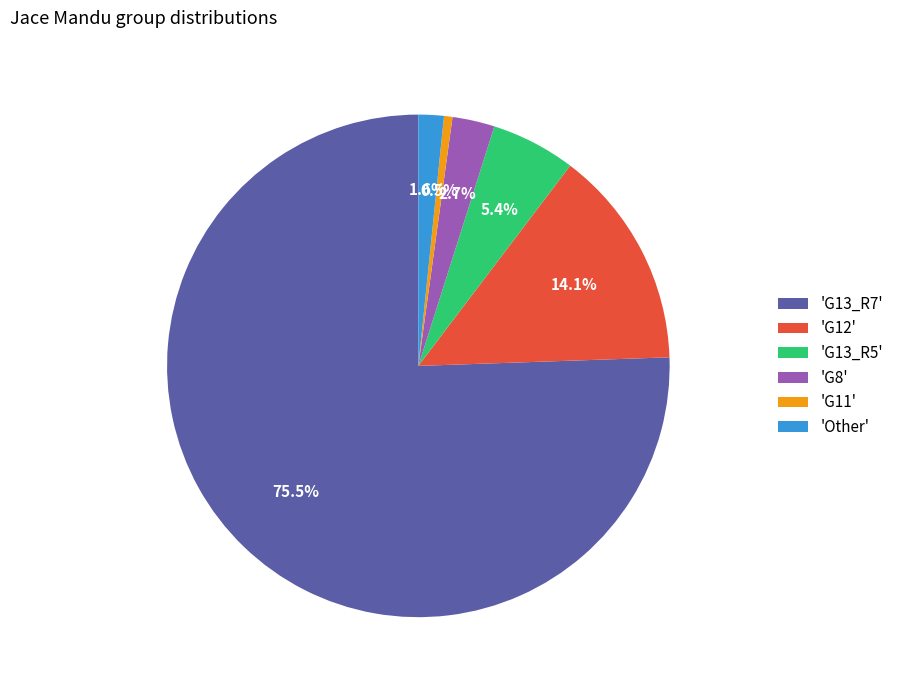

Is there any slice that represents more than half of the pie?

Yes